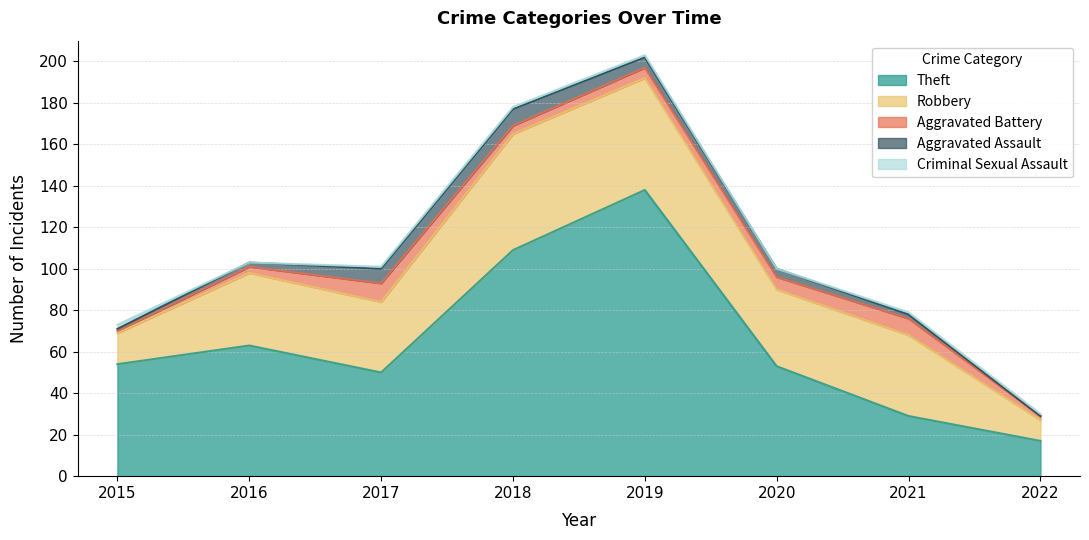

What is the difference between the highest and lowest values at 2016?

63